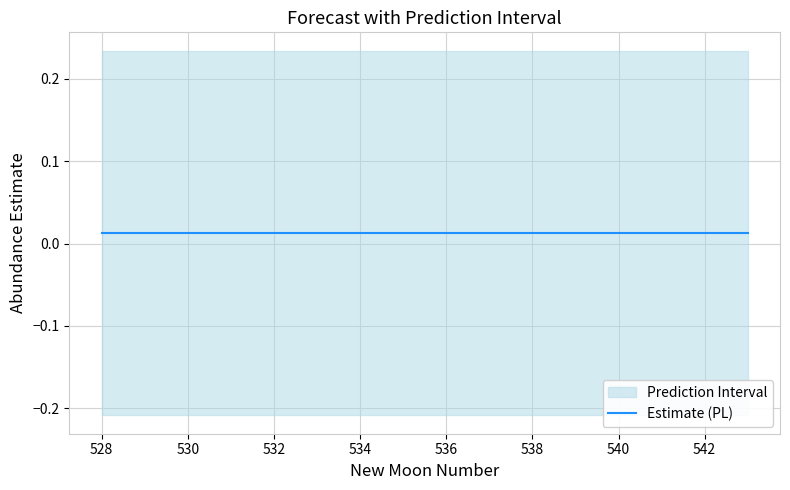

At how many categories does at least one series exceed 0?

16